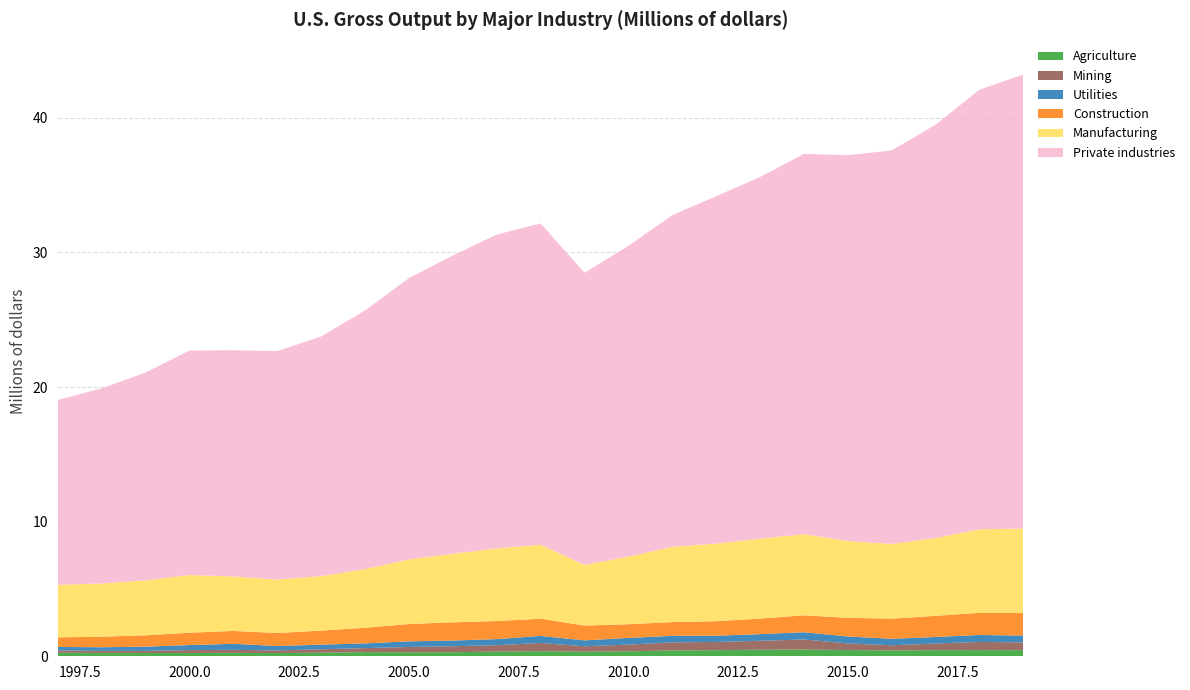

Reading left to right, list all the values displayed in this chart.

Agriculture: 1997=257882	1998=249763	1999=245311	2000=243596	2001=251356	2002=241404	2003=268265	2004=307197	2005=298504	2006=302212	2007=347041	2008=374739	2009=340445	2010=368845	2011=432485	2012=452635	2013=488450	2014=500917	2015=459928	2016=436089	2017=454172	2018=455660	2019=452427
Mining: 1997=176871	1998=151537	1999=155814	2000=218050	2001=226107	2002=195472	2003=252388	2004=299469	2005=393954	2006=444218	2007=475551	2008=613984	2009=404018	2010=499297	2011=601186	2012=613049	2013=662888	2014=745419	2015=495972	2016=384264	2017=493146	2018=610566	2019=579935
Utilities: 1997=261979	1998=268067	1999=314786	2000=373248	2001=446479	2002=325154	2003=343152	2004=351750	2005=416184	2006=421955	2007=451593	2008=524896	2009=436451	2010=494486	2011=484889	2012=461485	2013=491663	2014=537642	2015=513760	2016=476843	2017=485757	2018=516322	2019=503226
Construction: 1997=709092	1998=779602	1999=841640	2000=913886	2001=956910	2002=969697	2003=1039480	2004=1158060	2005=1287144	2006=1353620	2007=1339134	2008=1275777	2009=1098960	2010=1016651	2011=1020485	2012=1074580	2013=1155700	2014=1258772	2015=1386108	2016=1494812	2017=1570769	2018=1643111	2019=1689986
Manufacturing: 1997=3897971	1998=3962464	1999=4079847	2000=4290462	2001=4046832	2002=3971611	2003=4050673	2004=4361729	2005=4804582	2006=5093517	2007=5404030	2008=5493739	2009=4511065	2010=5019104	2011=5592871	2012=5771296	2013=5939329	2014=6025468	2015=5706328	2016=5553361	2017=5780421	2018=6209281	2019=6259231
Private industries: 1997=13728169	1998=14487020	1999=15437558	2000=16672777	2001=16809081	2002=16963427	2003=17798089	2004=19210489	2005=20889675	2006=22154281	2007=23305632	2008=23869214	2009=21695674	2010=23087247	2011=24635110	2012=25797086	2013=26864969	2014=28248483	2015=28656783	2016=29228283	2017=30707673	2018=32654447	2019=33730375